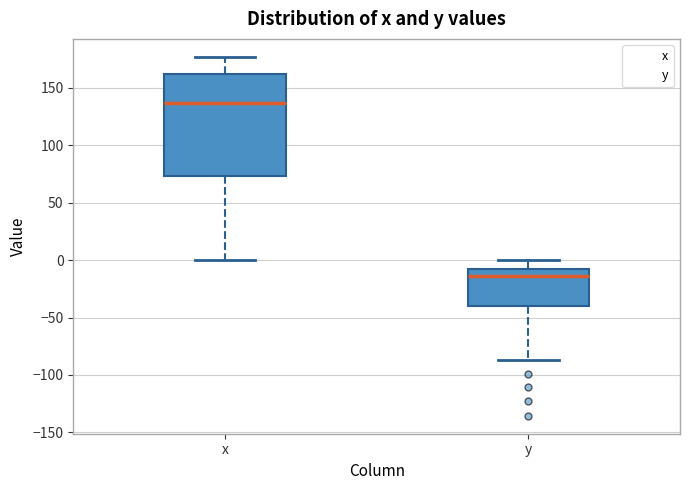

Which box's median line is the lowest?

y